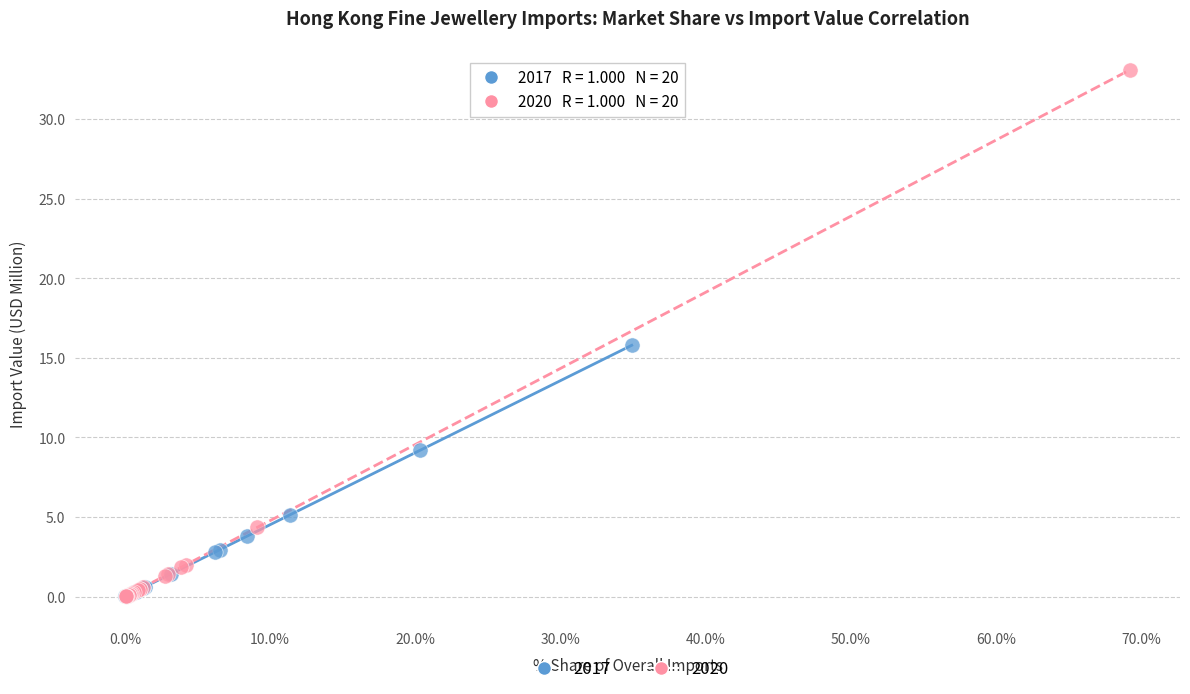

Which series has the largest Y range (max minus min)?

2020